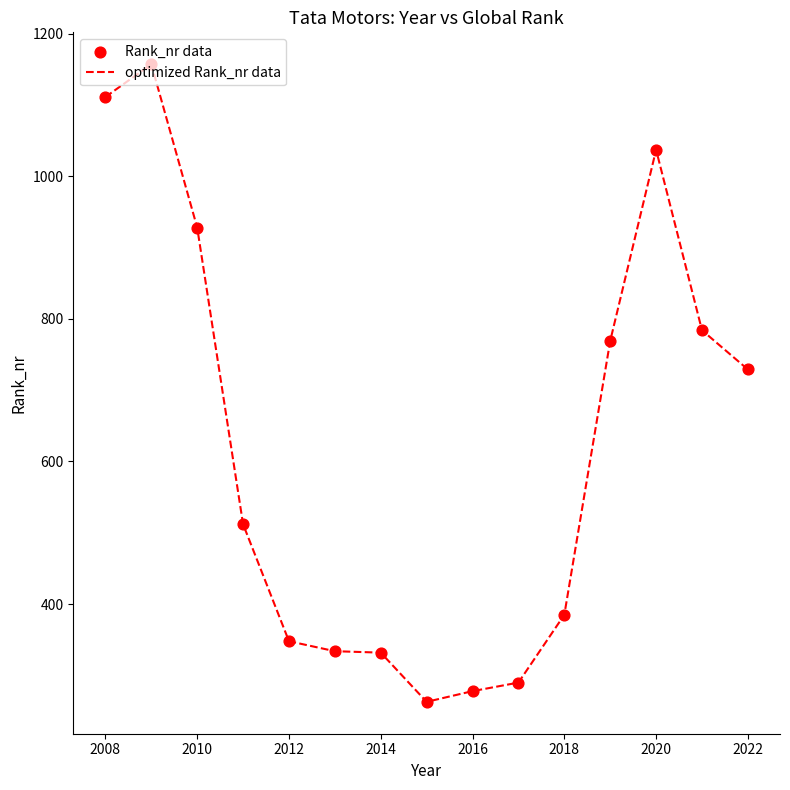

What is the greatest value displayed?

1157